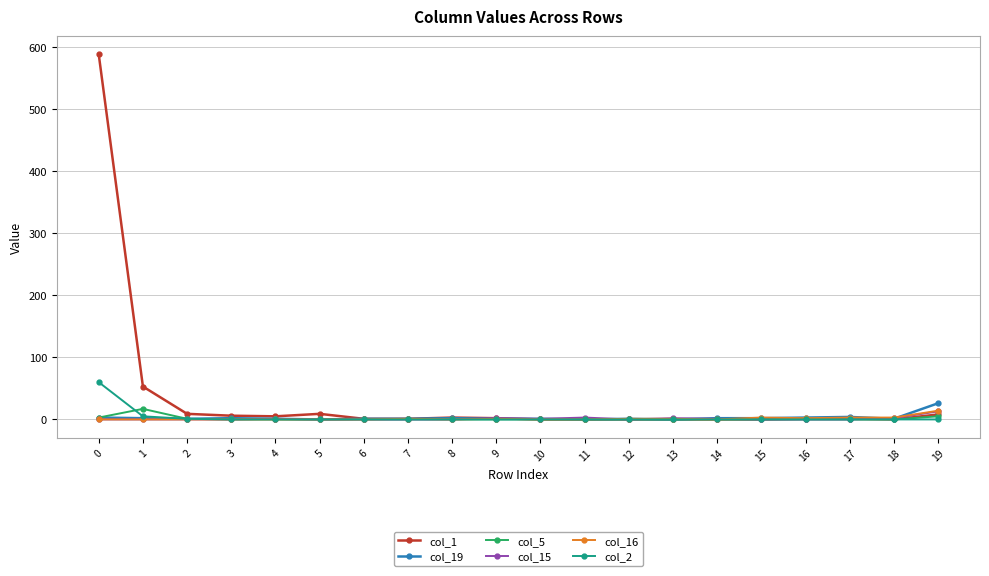

Is it true that col_16 equals 3 at 18?

True